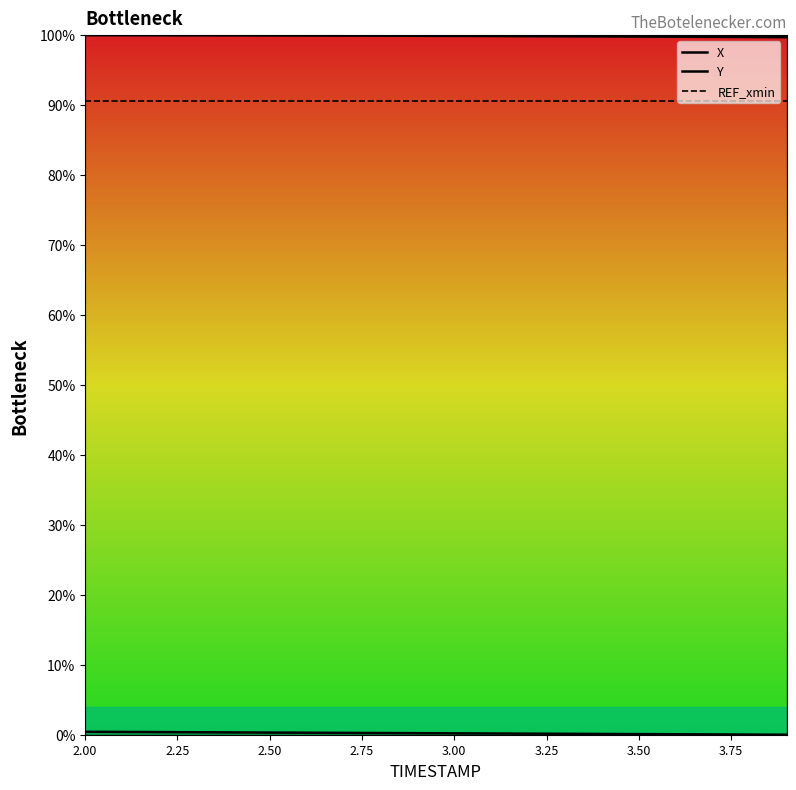

True or false: X and Y cross at least once.

False